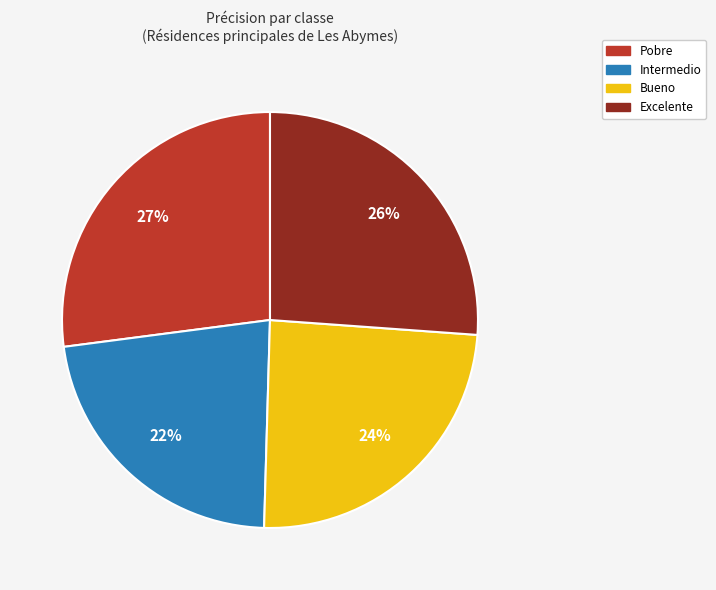

Is Excelente the majority of the pie?

No